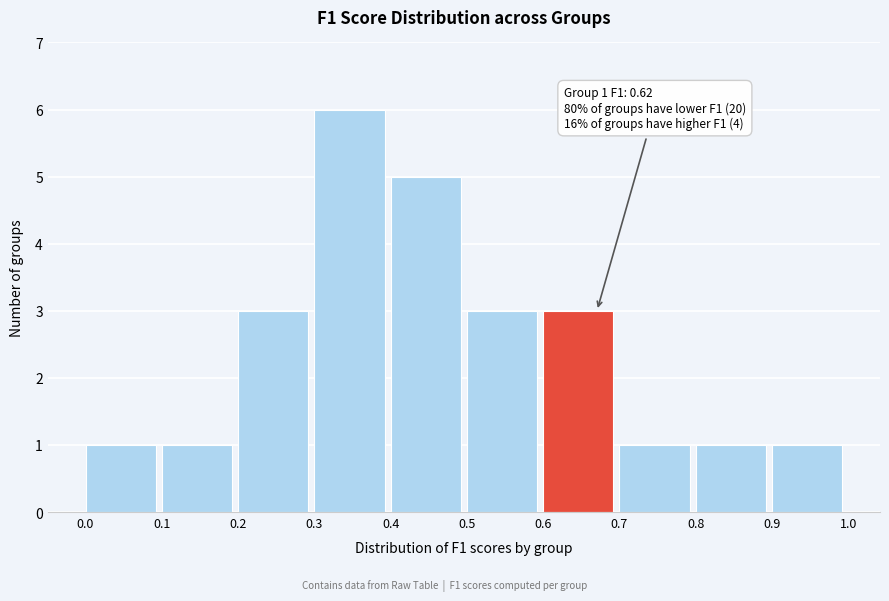

Over which range of the x-axis is the bar tallest?

0.3 to 0.4